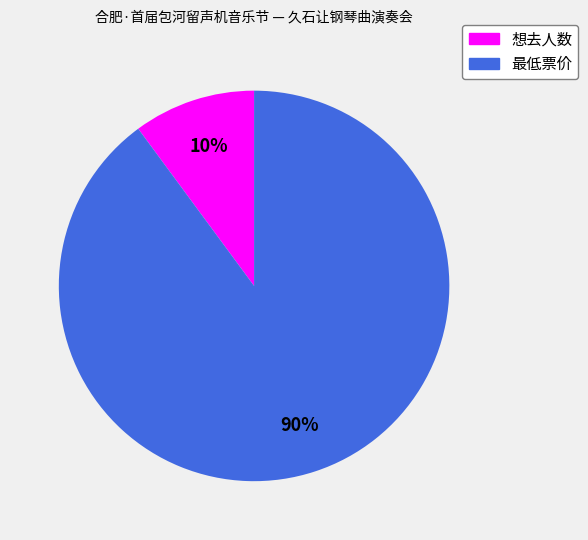

Which has a higher value, 想去人数 or 最低票价?

最低票价